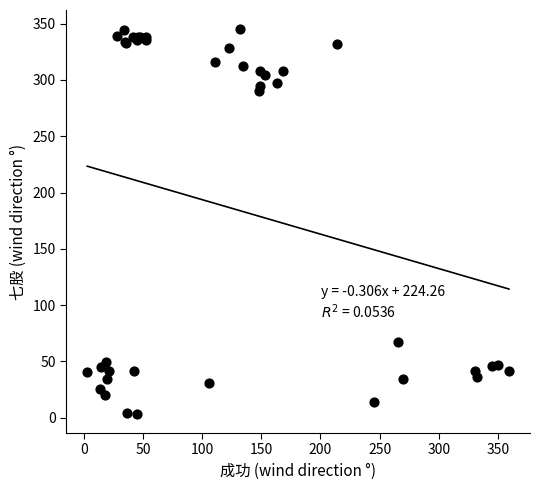

What Y value in the scatter plot is closest to 174?

66.8